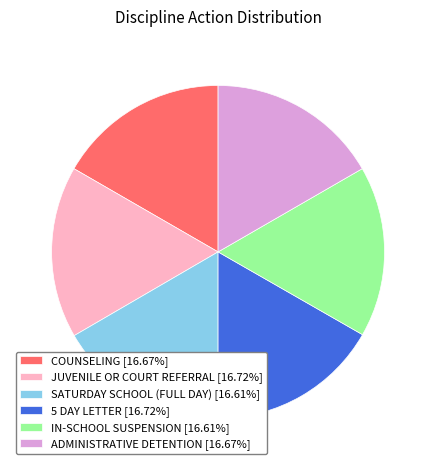

The JUVENILE OR COURT REFERRAL slice represents 17% of the pie. True or false?

True